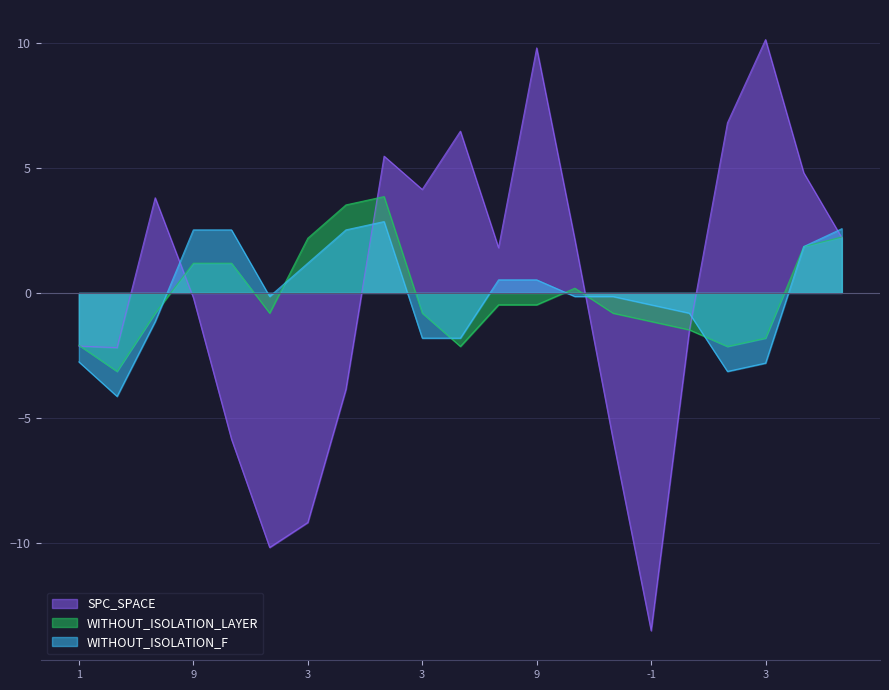

What is the label of the 13th point from the right?

5